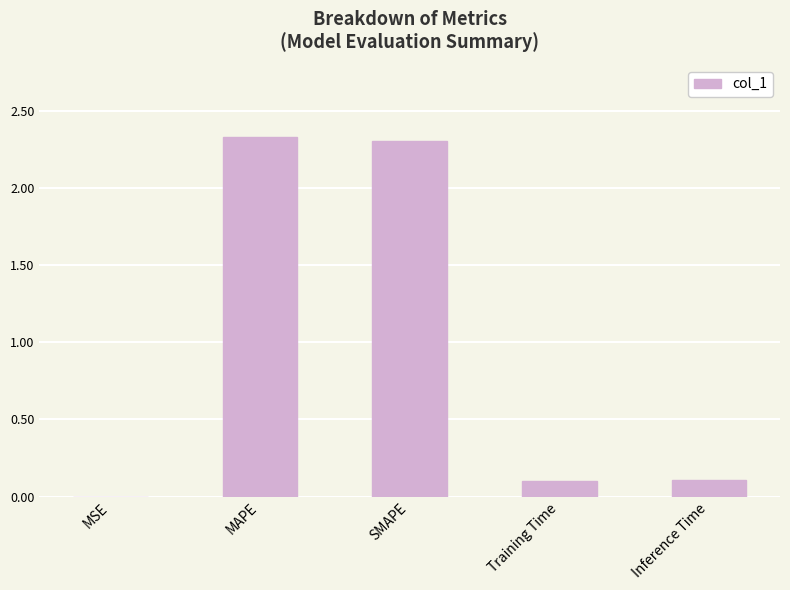

What is the ratio of the value at SMAPE to the value at MAPE?

1.0